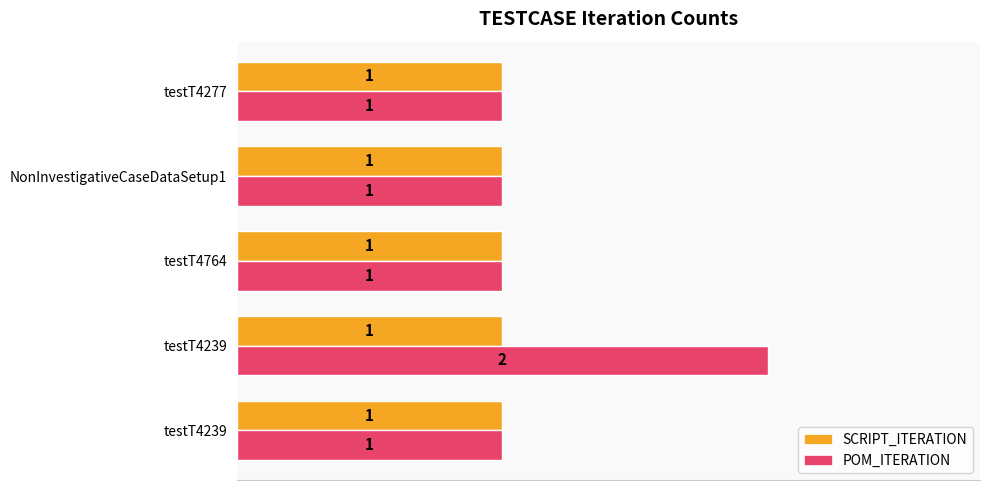

How many series are shown in this chart?

2